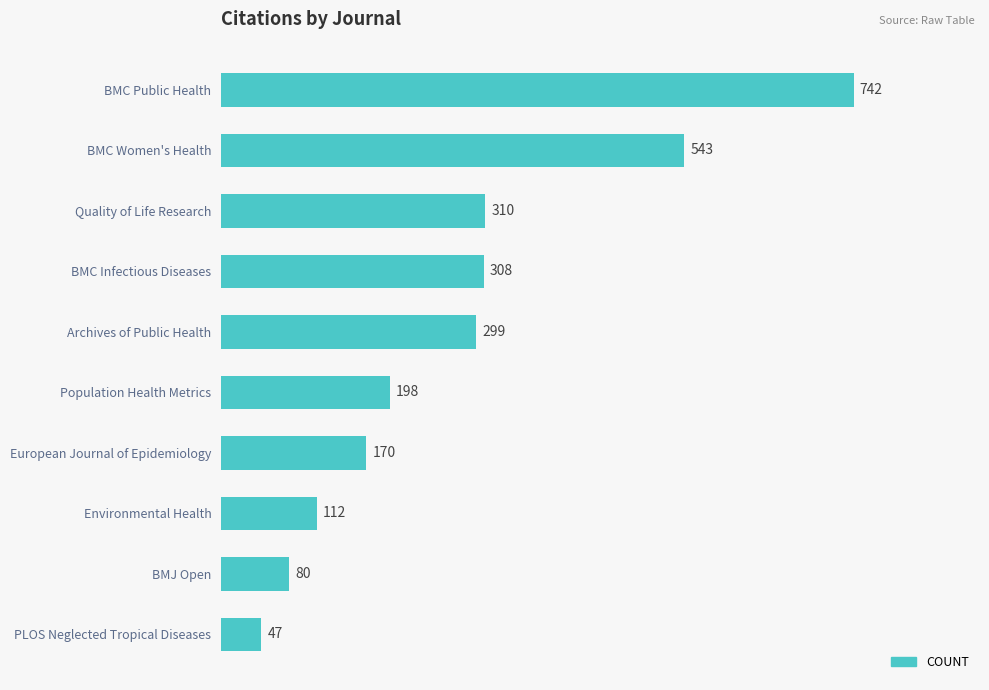

What is the label of the 7th bar from the top?

European Journal of Epidemiology